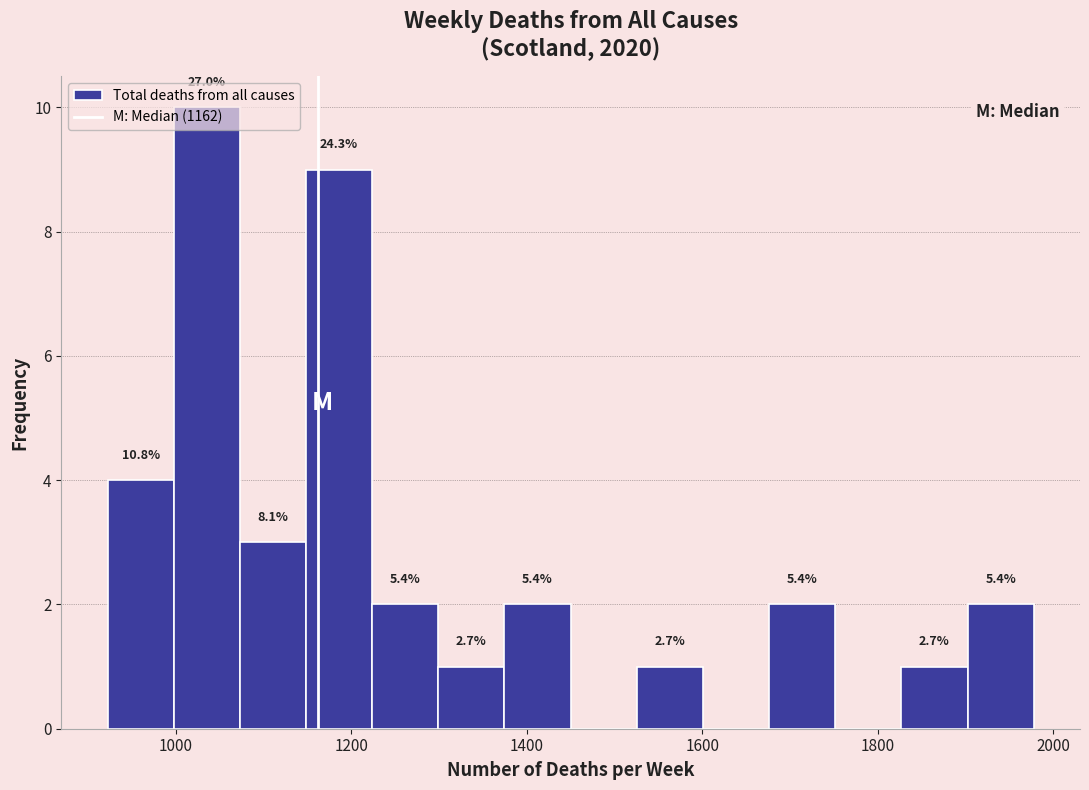

Around what value on the x-axis is the tallest bar? Give the approximate position of its centre, as read against the axis.

1040